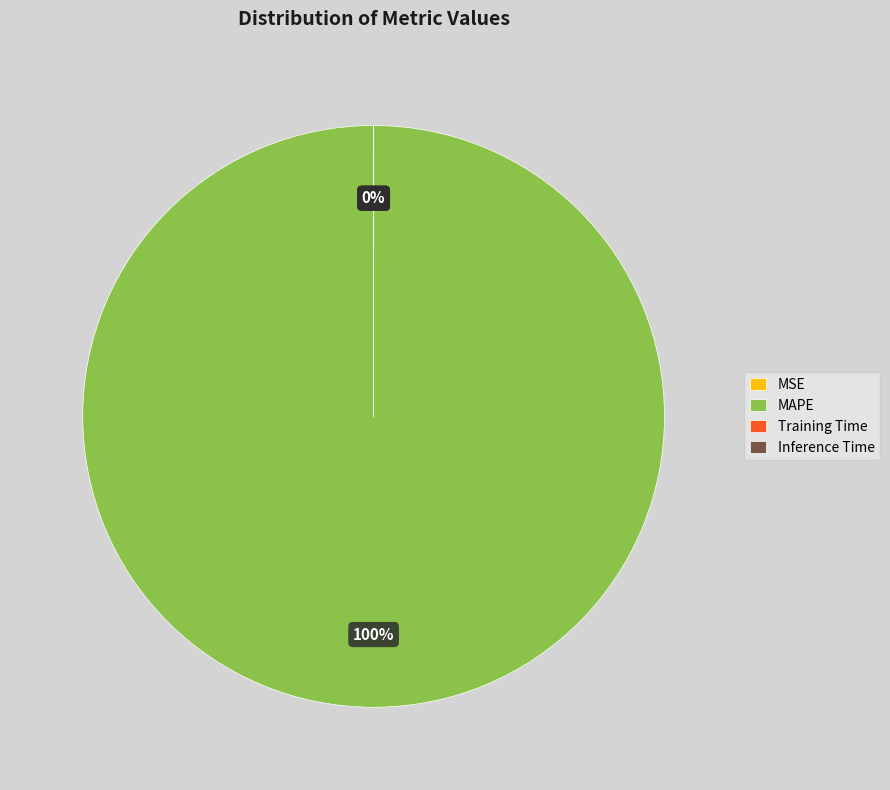

What is the largest slice in the pie chart?

MAPE